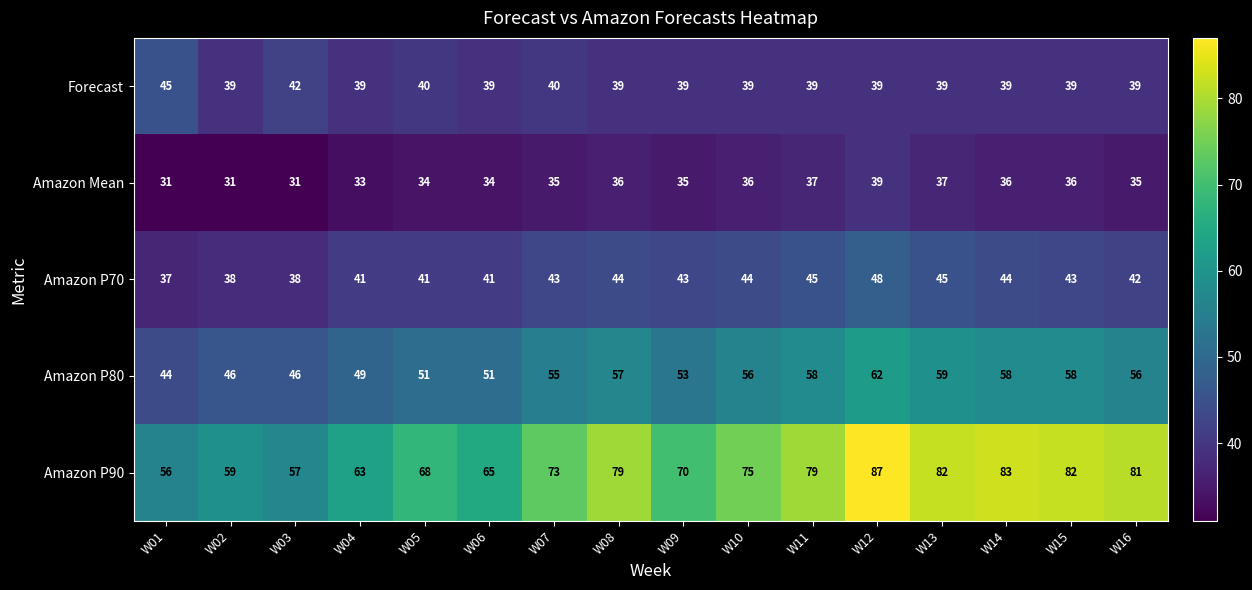

Where is Amazon P90 nearest to the value 71?

W09